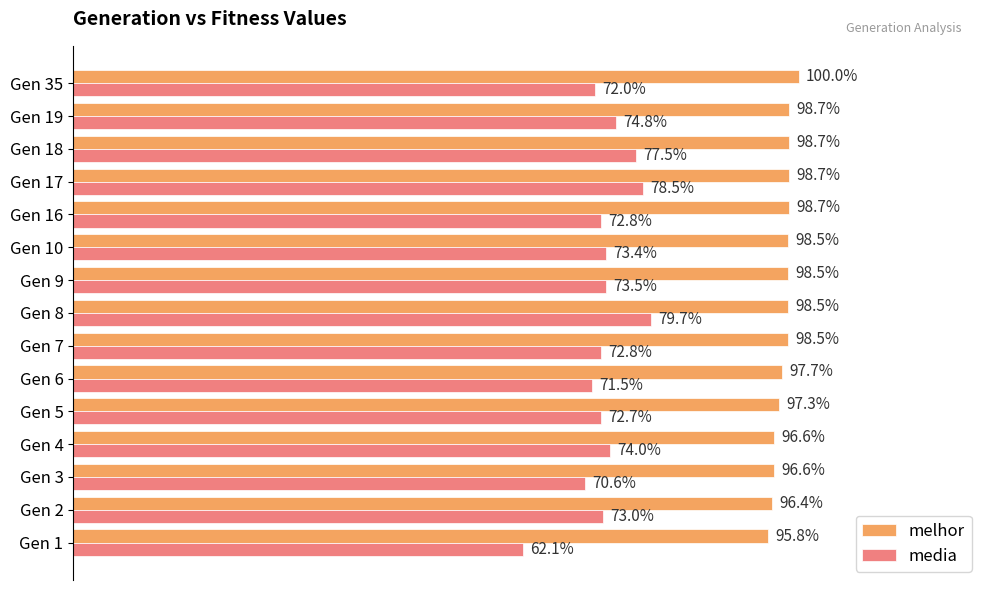

What are all the series names shown in the legend?

melhor, media